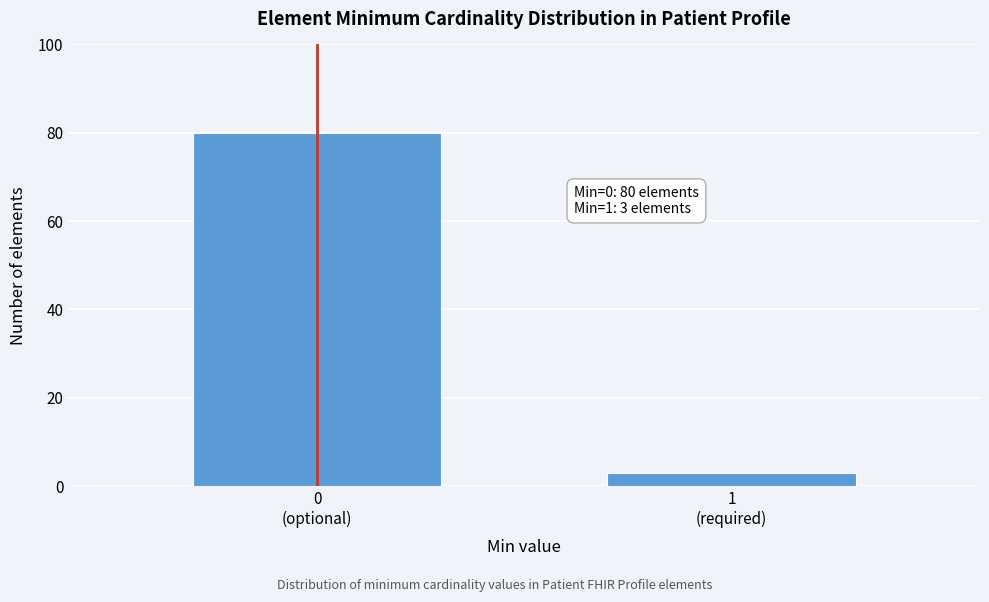

Reading left to right, transcribe all the data shown in this chart.

80	3